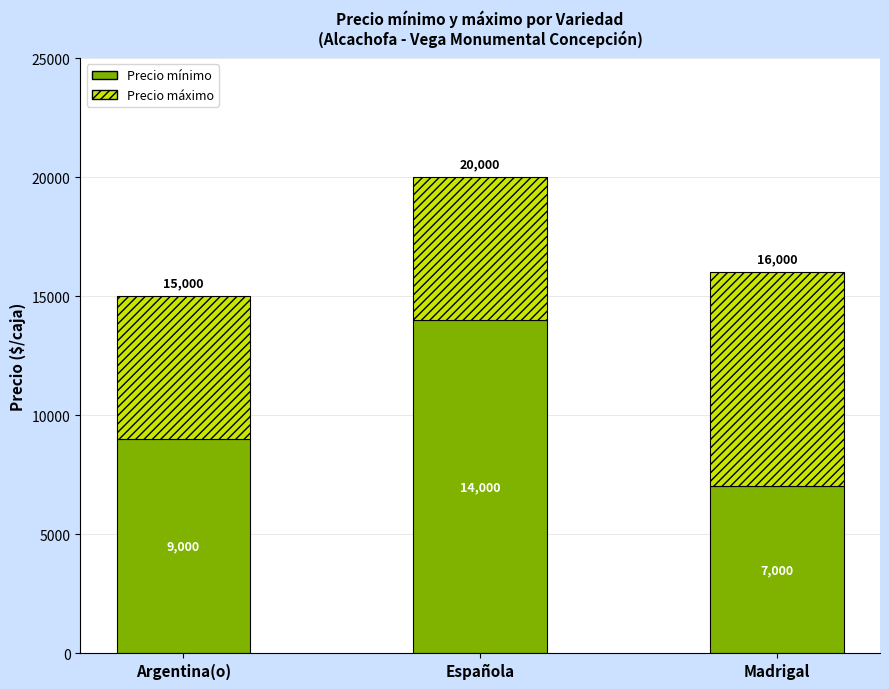

List the labels in order of Precio mínimo value, largest first.

Española, Argentina(o), Madrigal